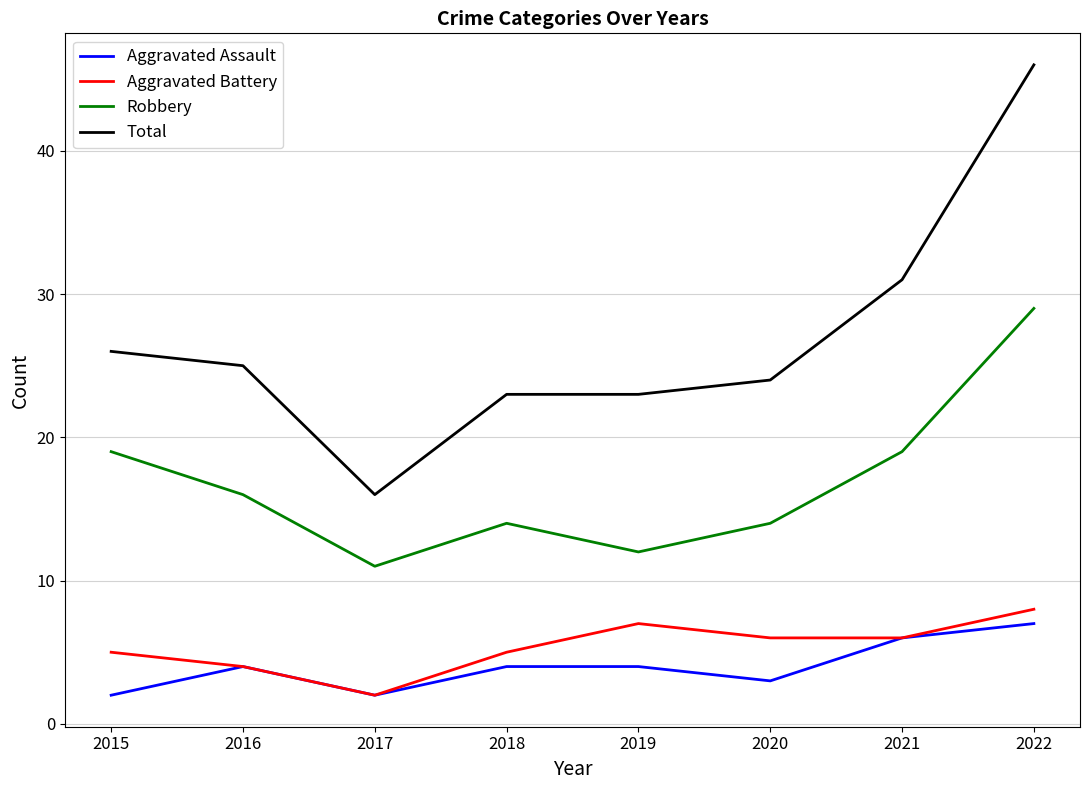

Is it true that Total equals 24 at 2020?

True